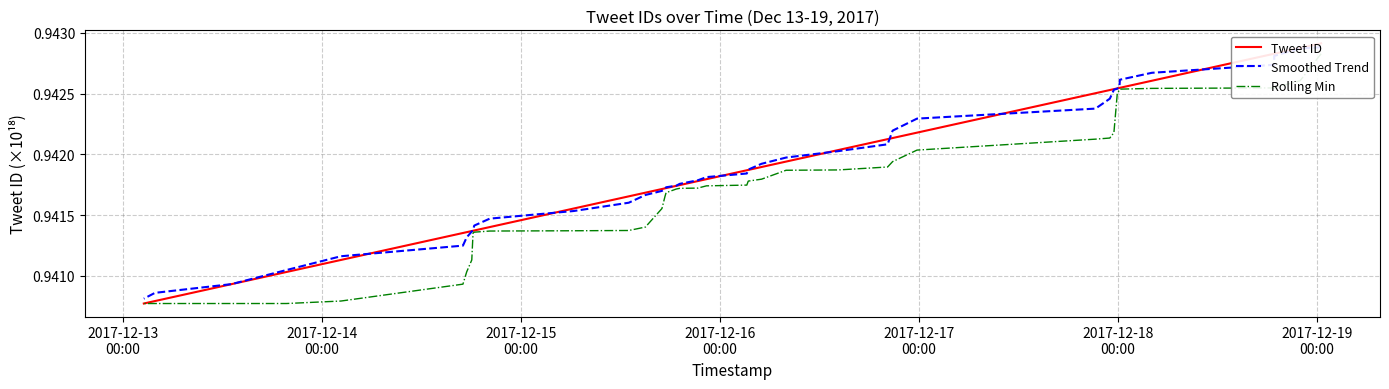

At how many categories does at least one series exceed 0?

40